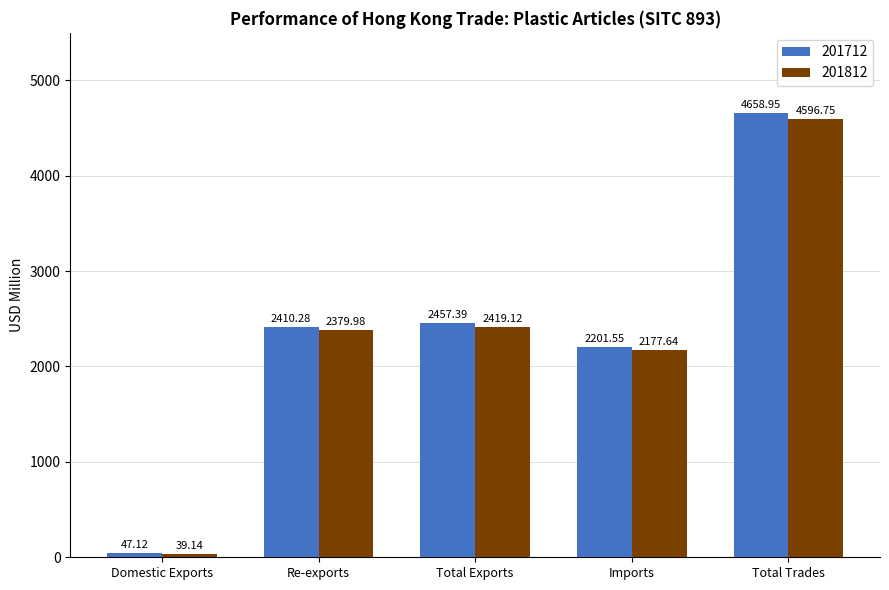

Where does the 201712 series first go above 2410?

Re-exports